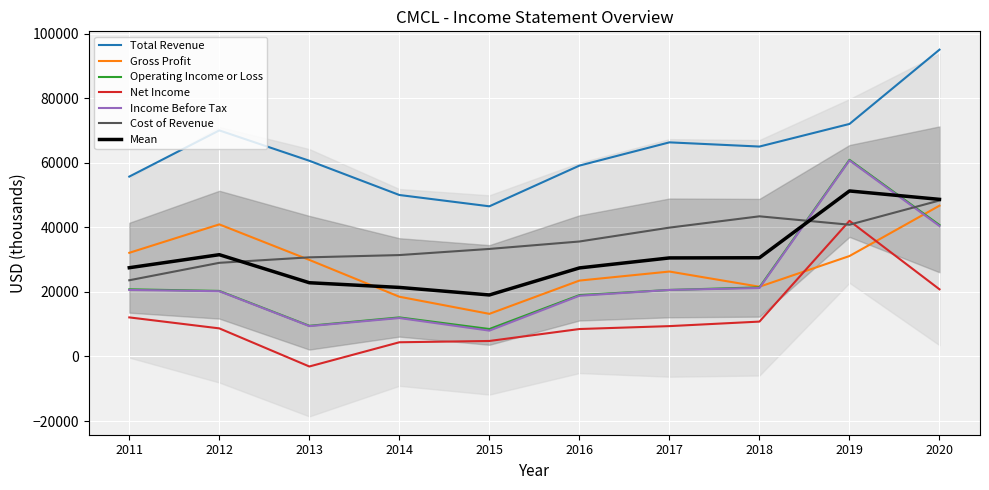

At which label is Cost of Revenue closest to 35950?

2016